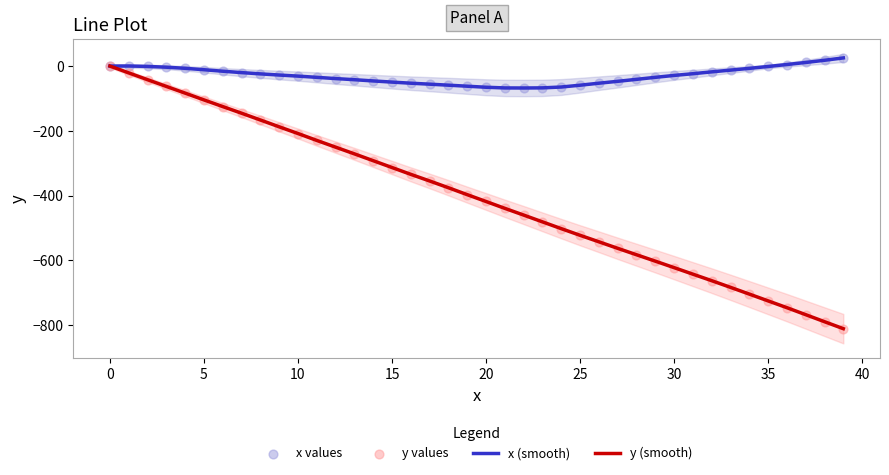

Which series reaches the minimum Y coordinate?

y (smooth)